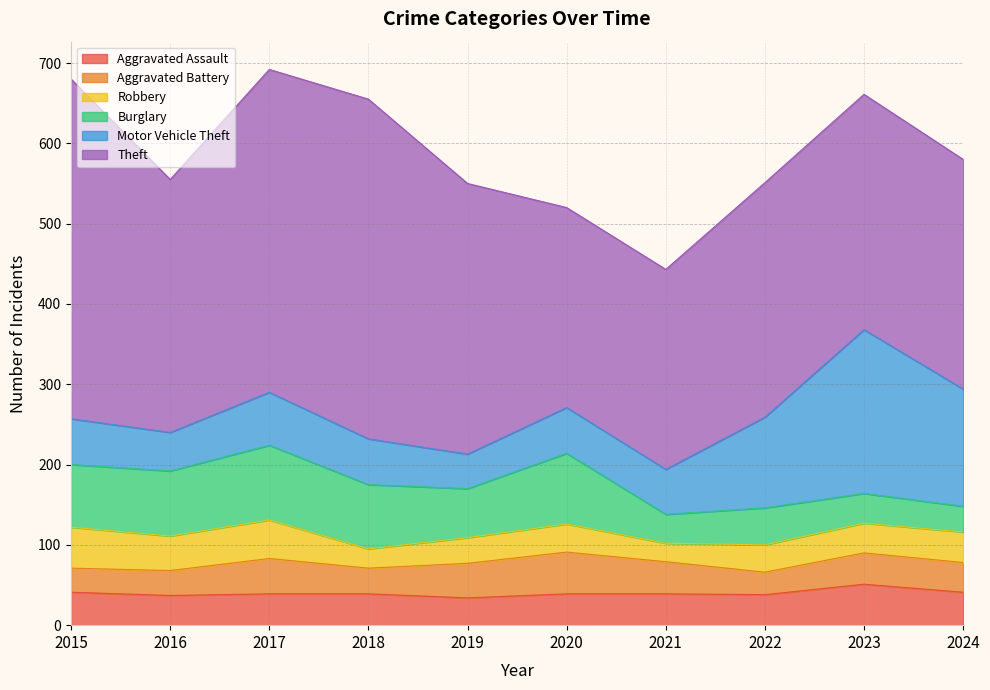

Rank the categories by Robbery value from highest to lowest.

2015, 2017, 2016, 2024, 2023, 2020, 2022, 2019, 2018, 2021